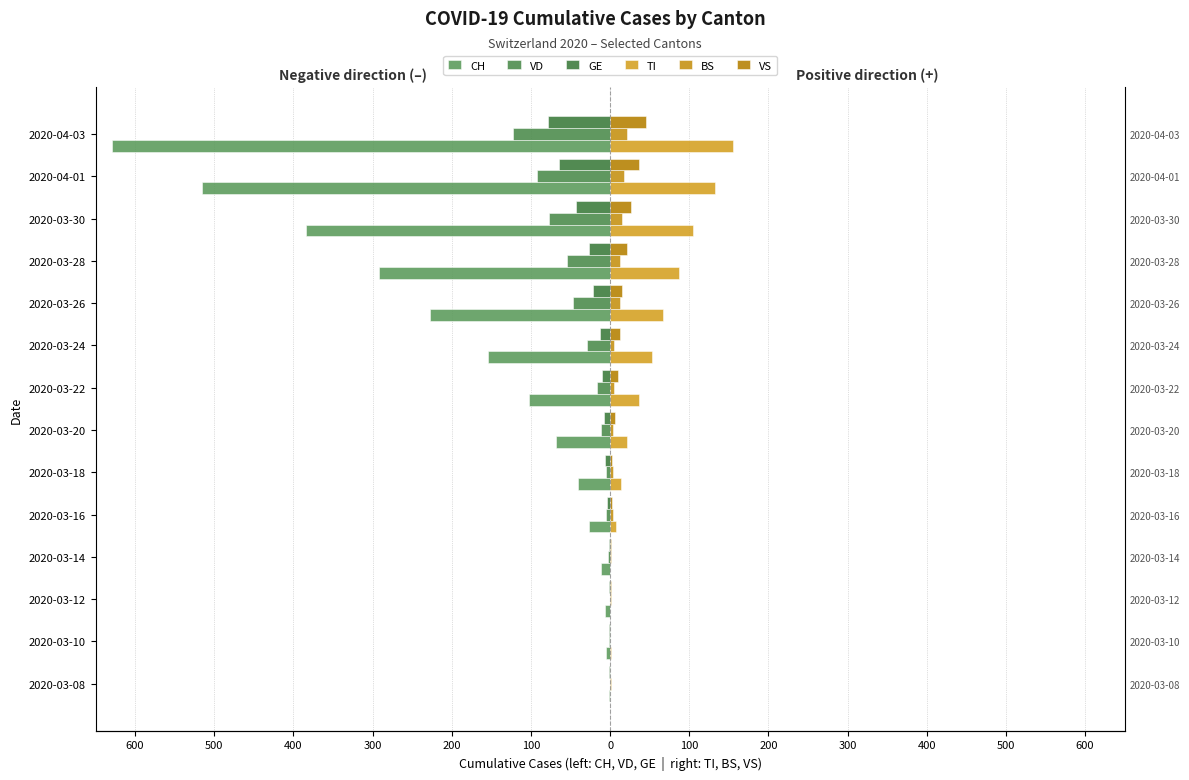

At how many categories does at least one series exceed 87?

3